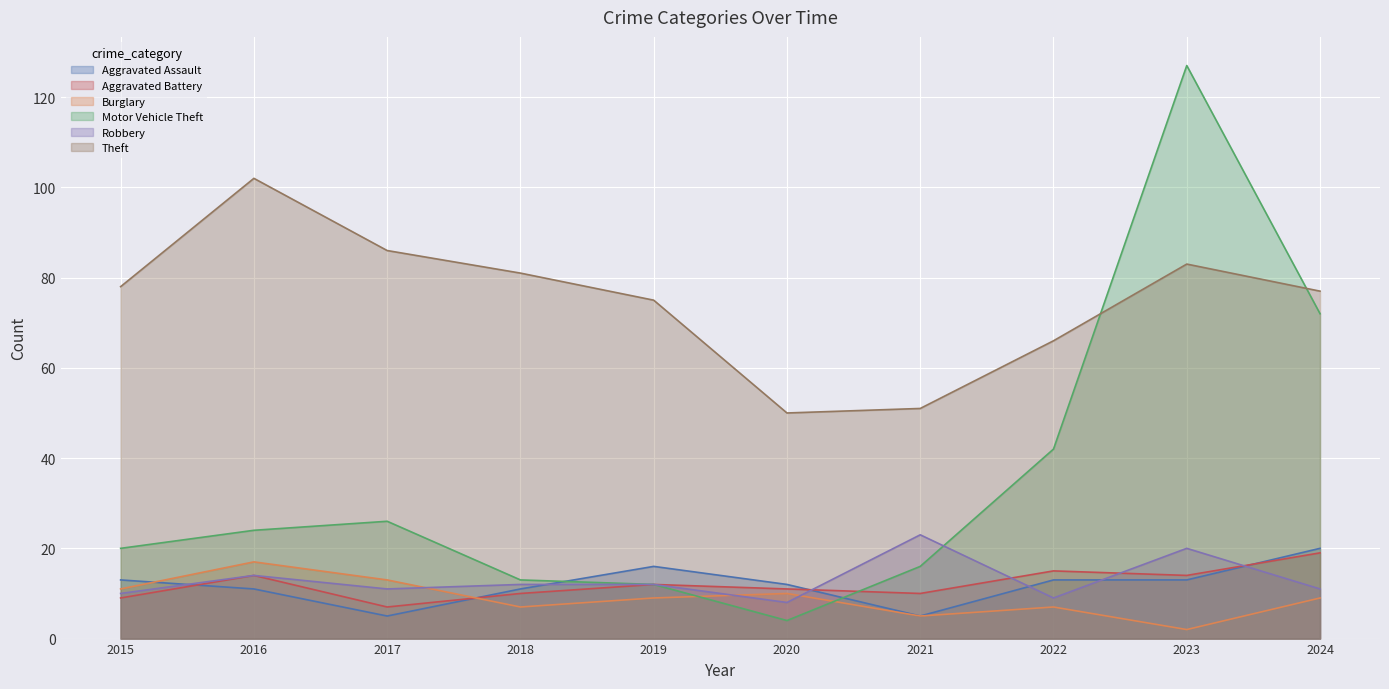

The Theft series shows 50 at 2020. True or false?

True